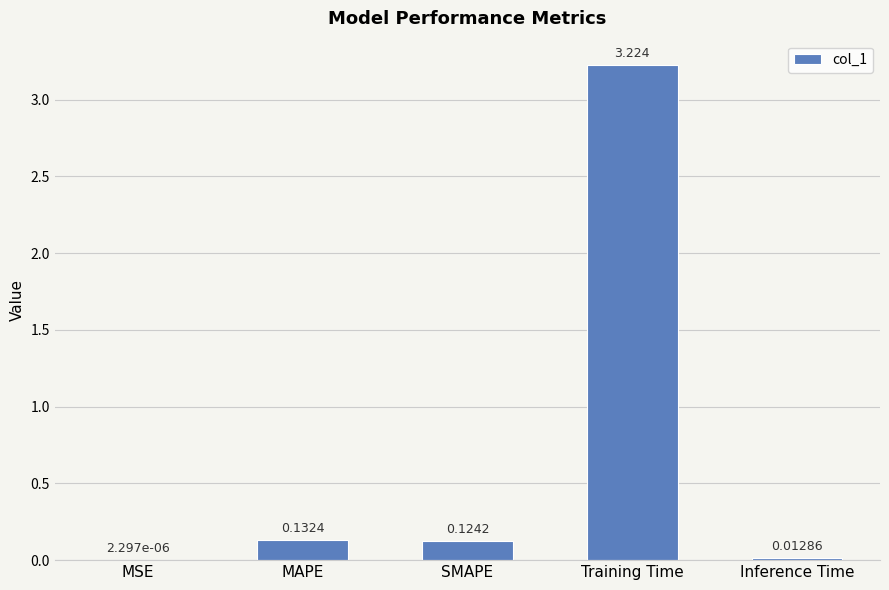

At which category does the chart reach its peak across all series?

Training Time